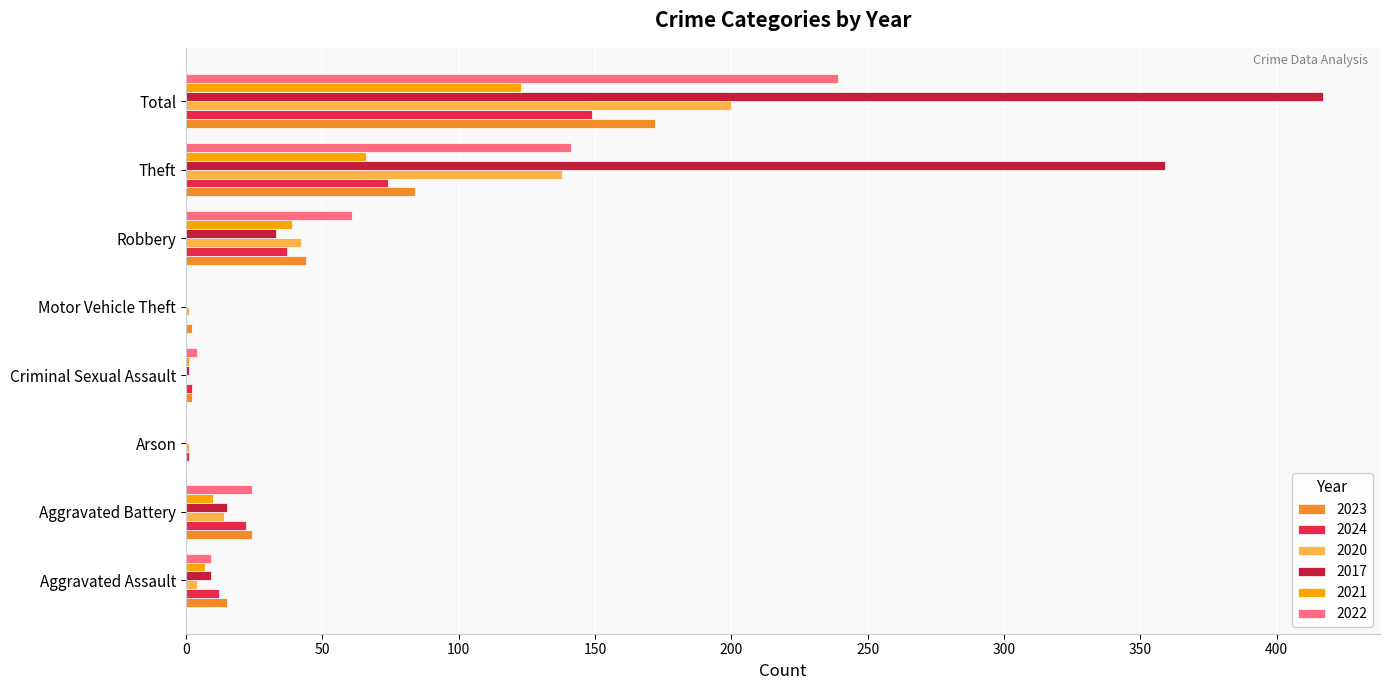

Where is 2017 nearest to the value 208?

Theft